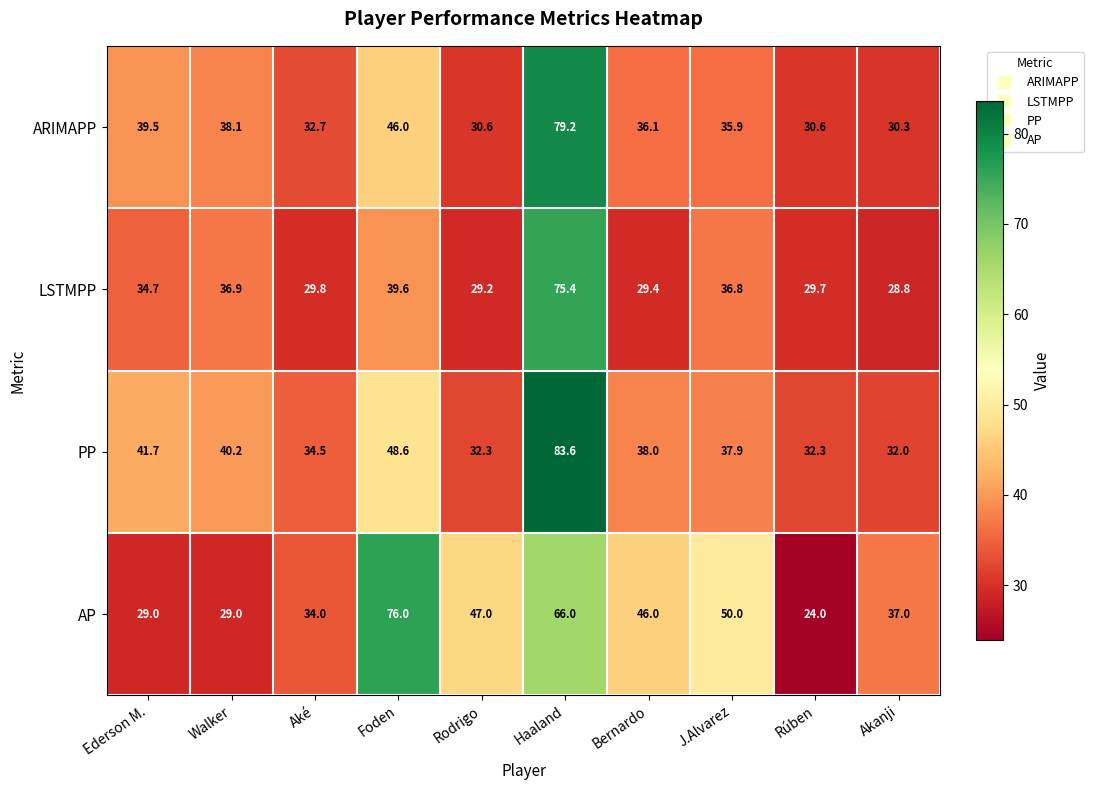

The value of PP at Rodrigo is 42.2. True or false?

False